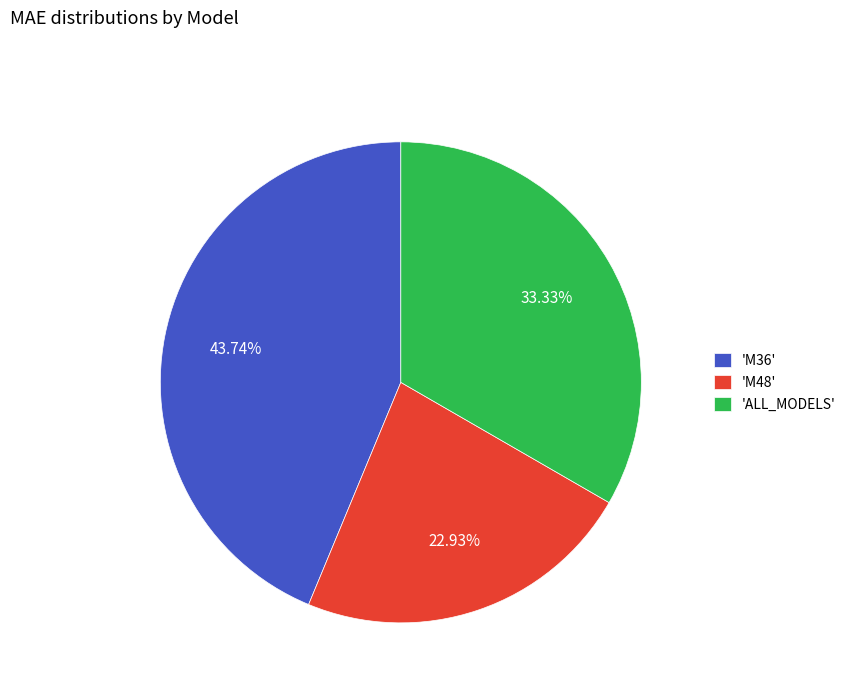

Is the sum of 'M36' and 'ALL_MODELS' greater than half?

Yes